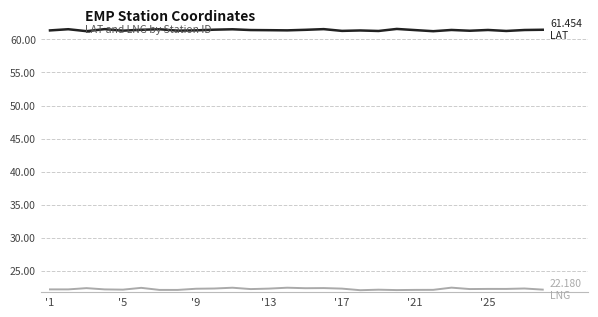

Is this an area chart (filled region under the line)?

No